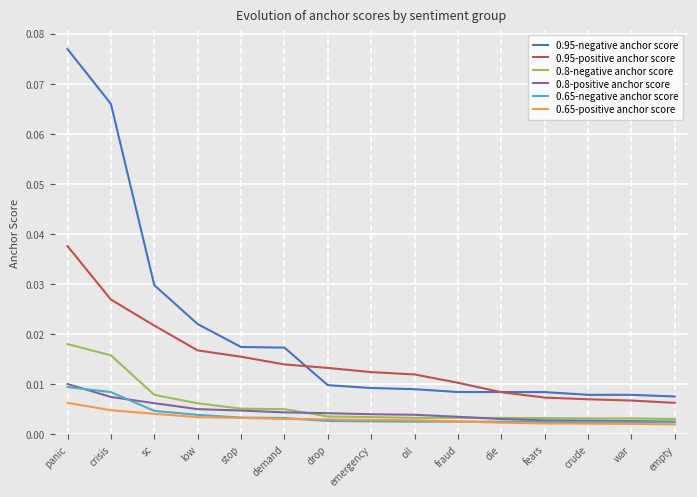

Which series has the widest spread of values?

0.95-negative anchor score